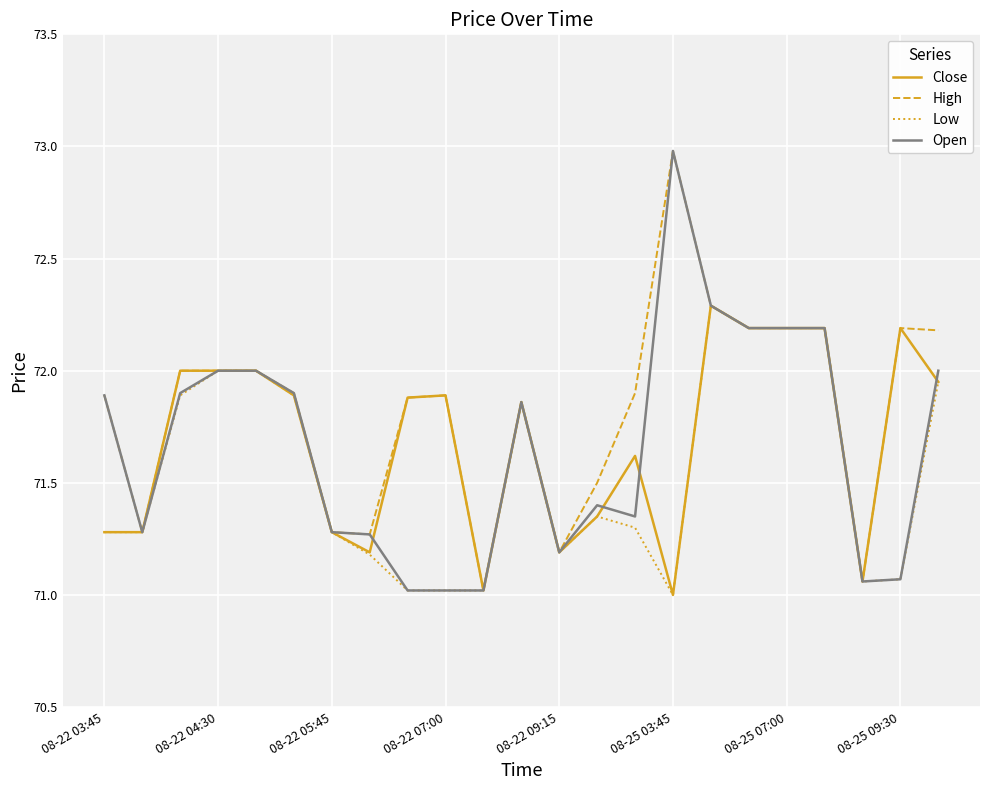

True or false: Open and Close cross at least once.

True